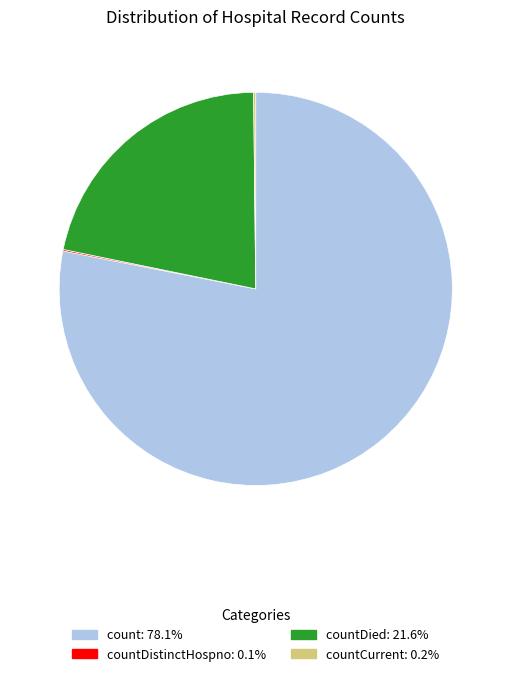

Does any single category account for the majority?

Yes